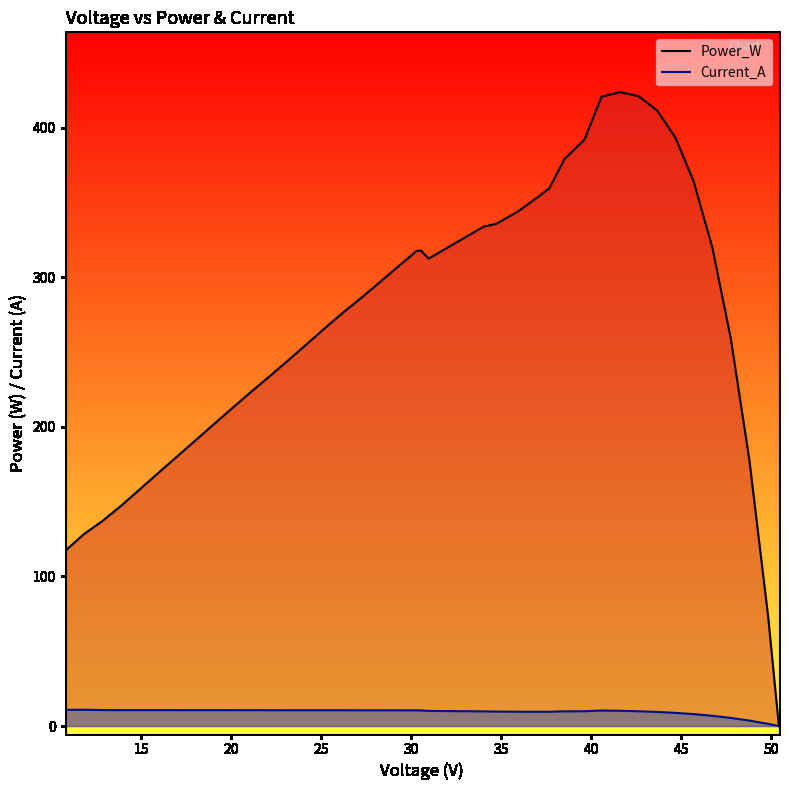

What is the difference between the second highest and second lowest values in the Power_W series?

347.9